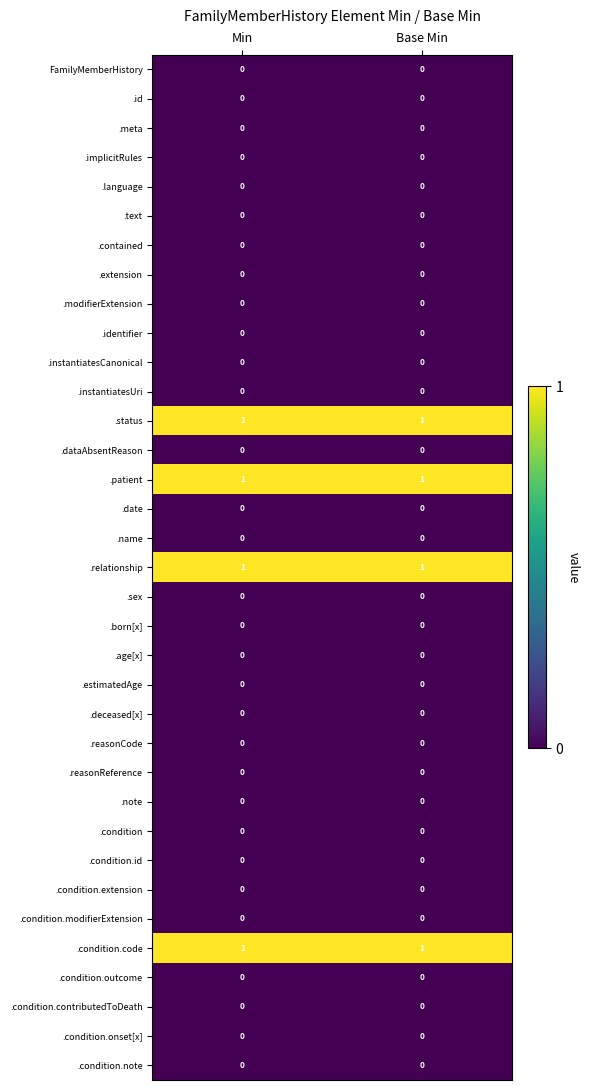

The value of .reasonCode at Min is 0. True or false?

True